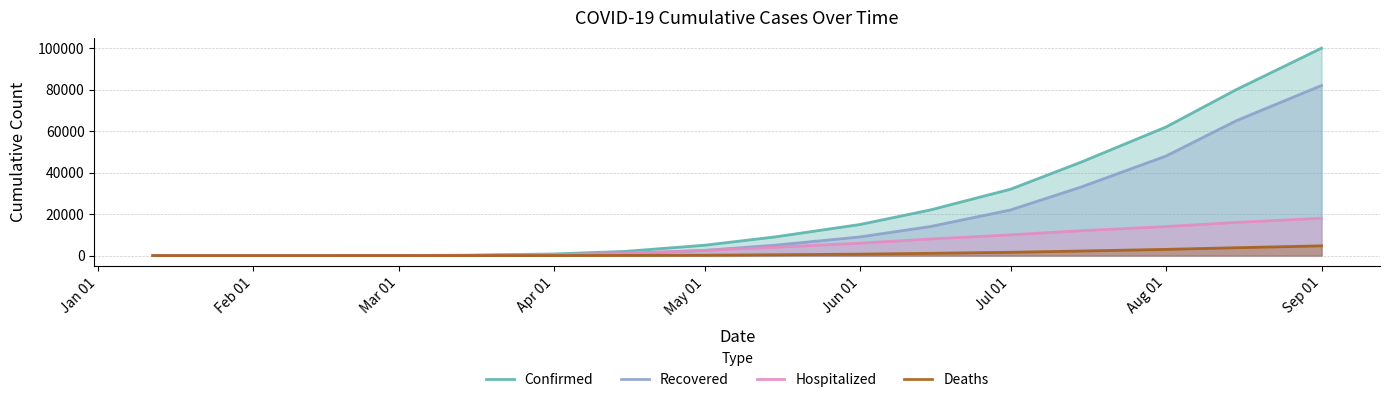

Which category has the highest value across all series?

Sep 01